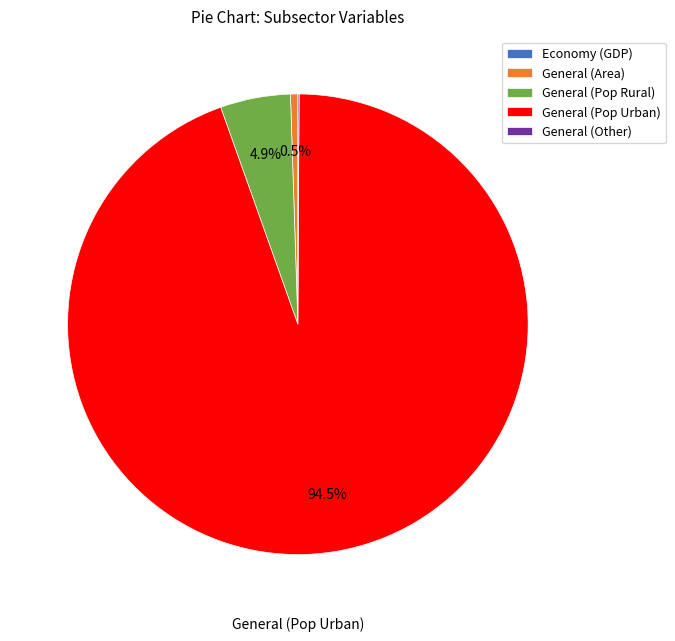

Which slice is the largest?

General (Pop Urban)